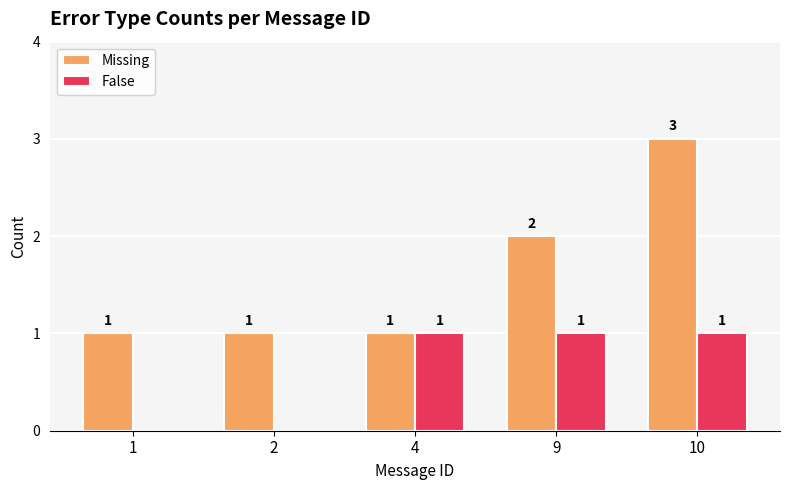

Reading left to right, transcribe all the data shown in this chart.

Missing: 1=1	2=1	4=1	9=2	10=3
False: 1=0	2=0	4=1	9=1	10=1